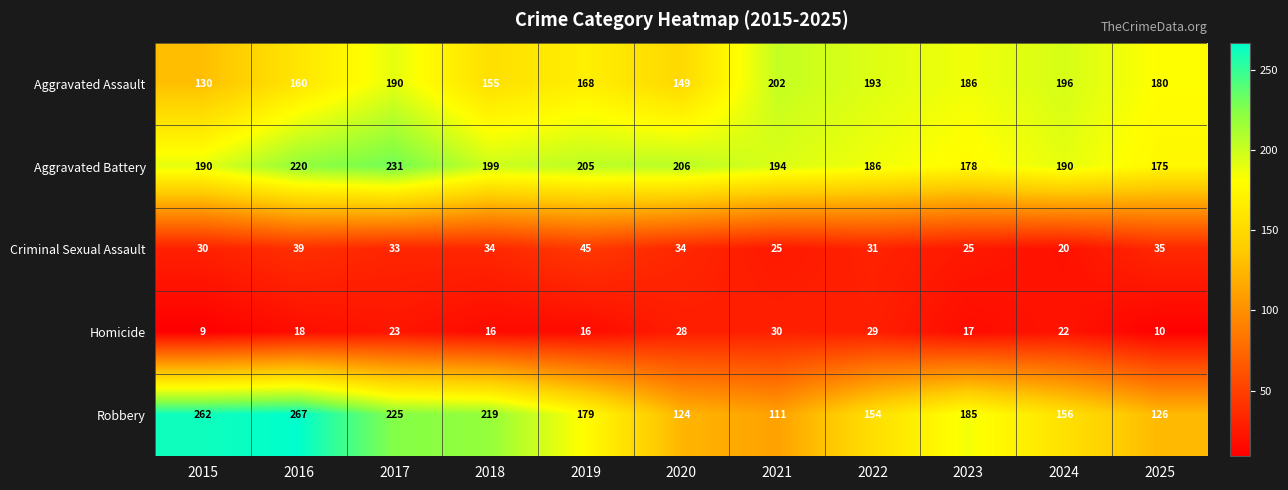

What is the total value across all series at 2025?

526